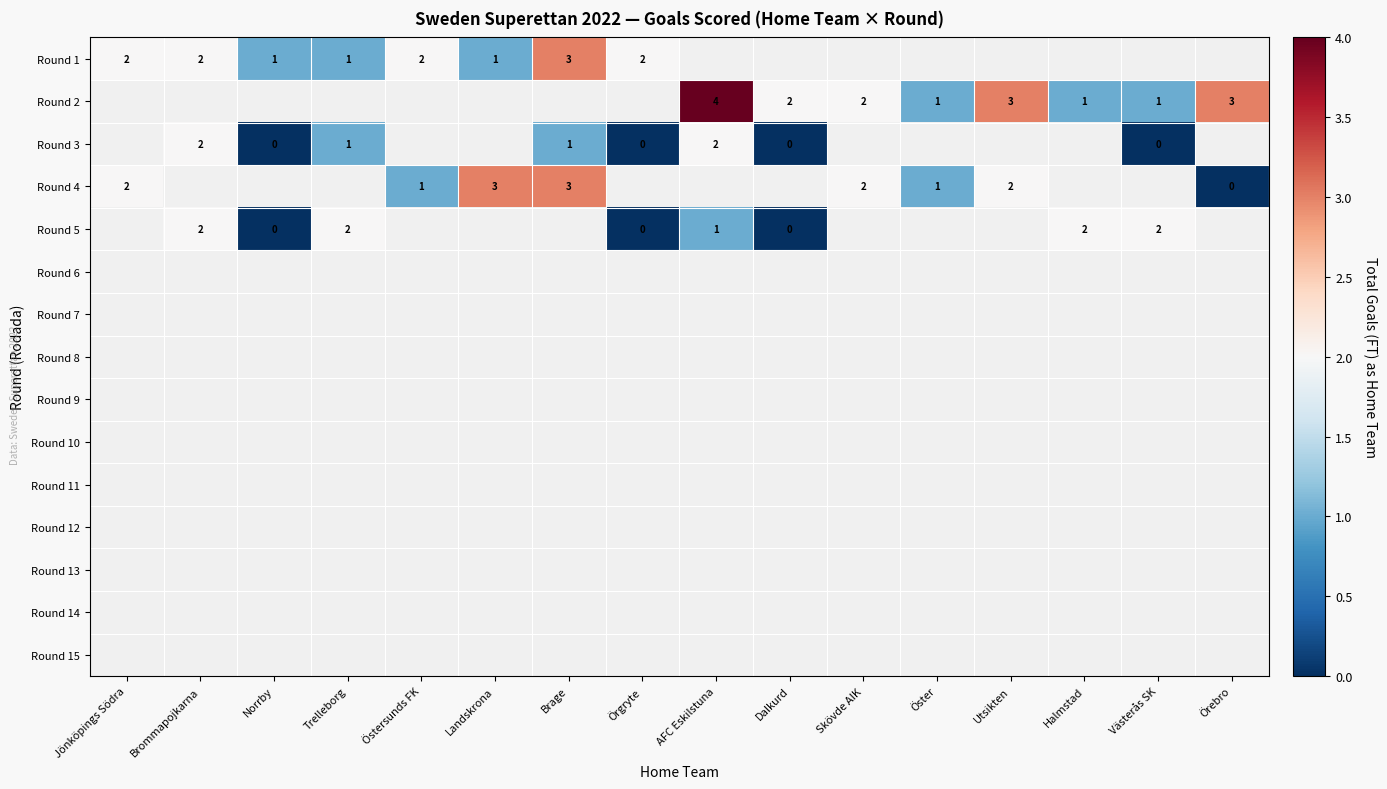

What is the difference between the highest and lowest values at Brage?

2.0